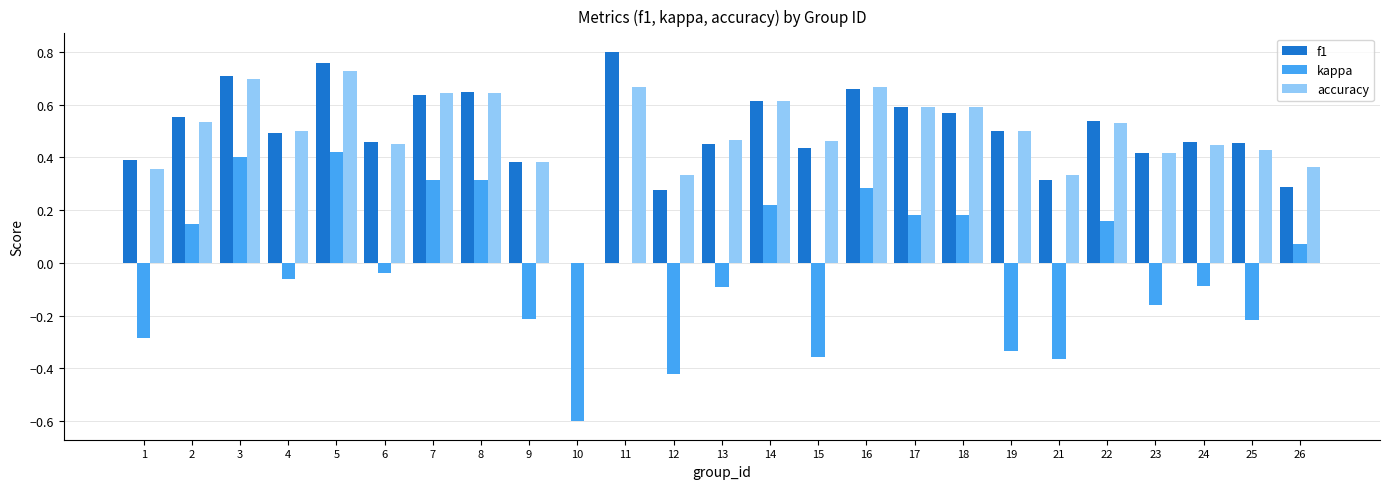

True or false: kappa has a value of -0.7 at 12.

False